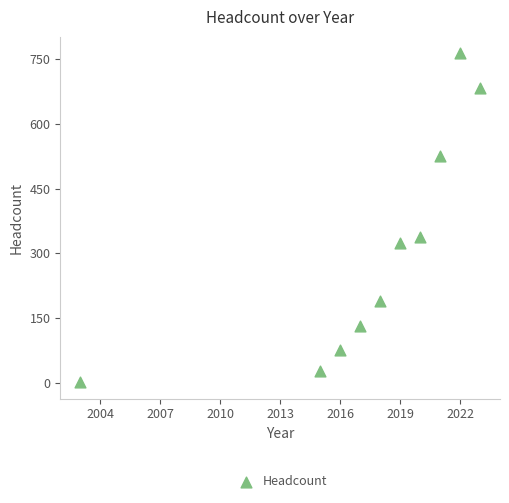

What is the average X value?

2017